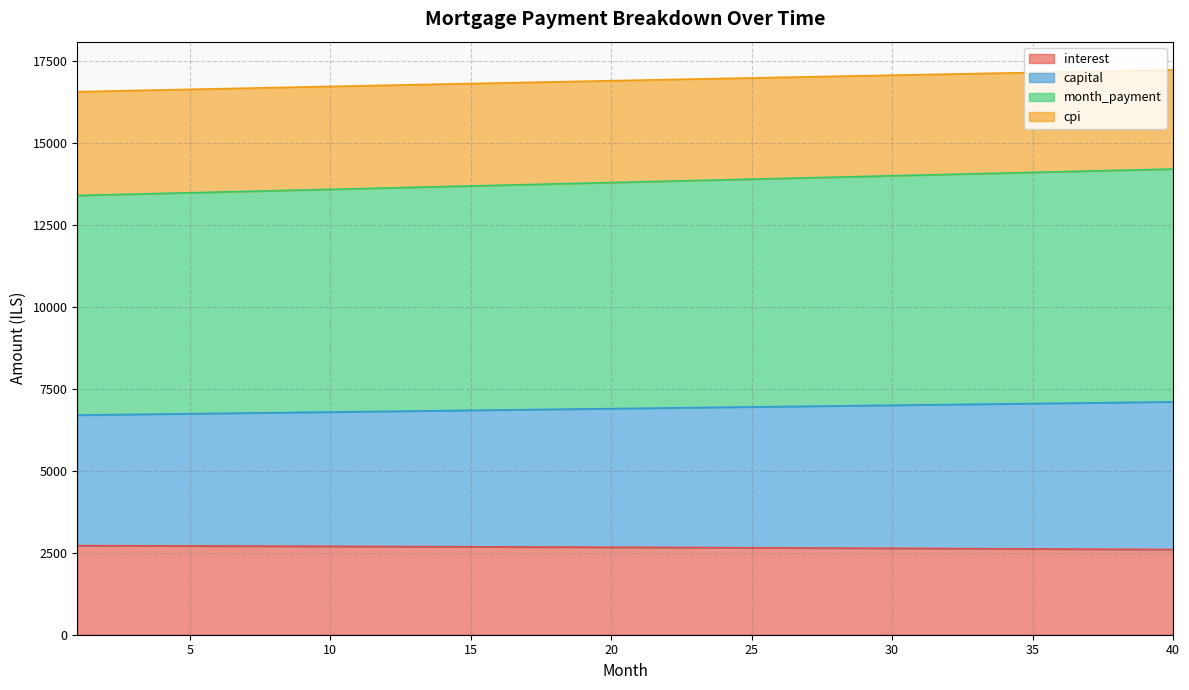

Which category has the highest value in the month_payment series?

40